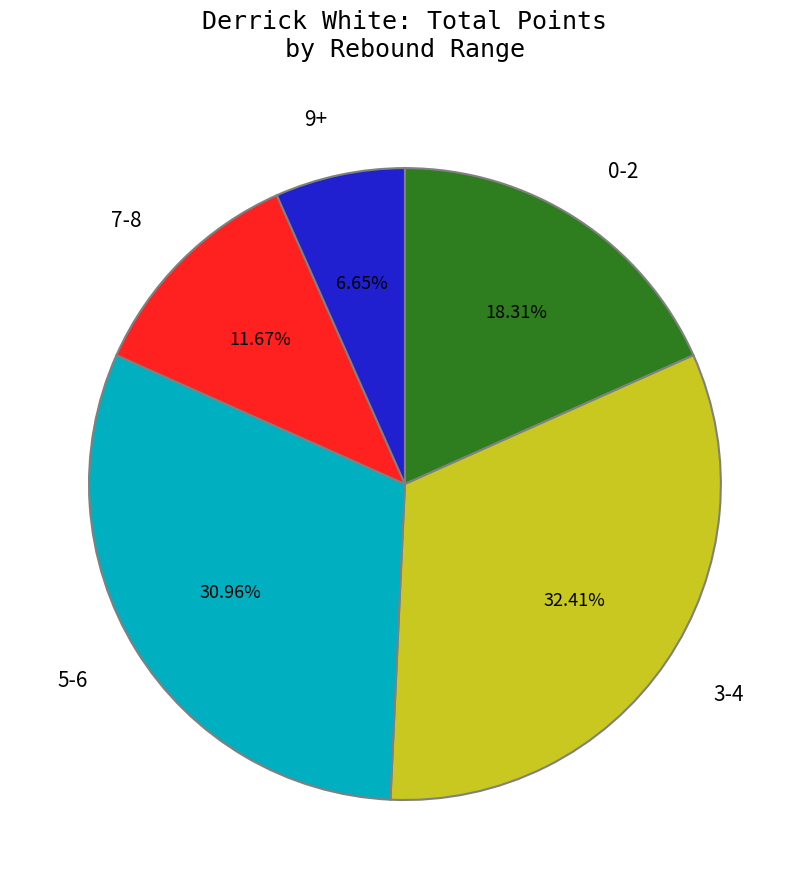

Does 0-2 account for over 50% of the chart?

No